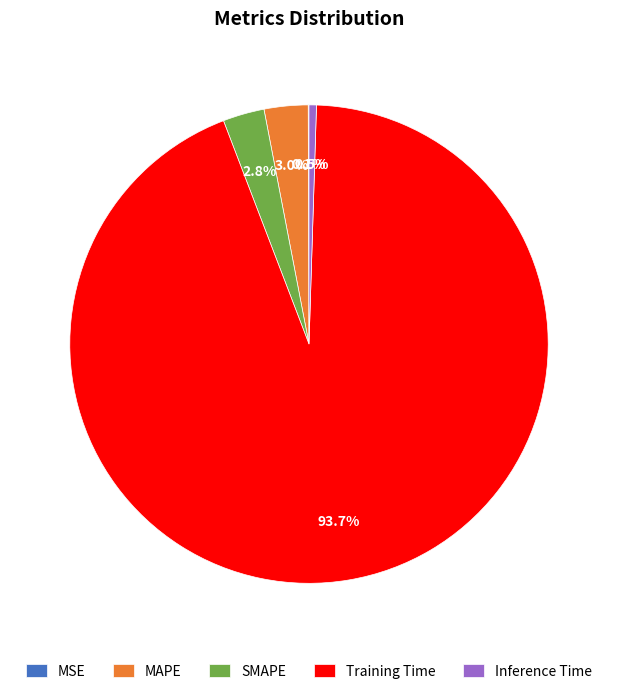

Is the sum of Inference Time and Training Time greater than half?

Yes